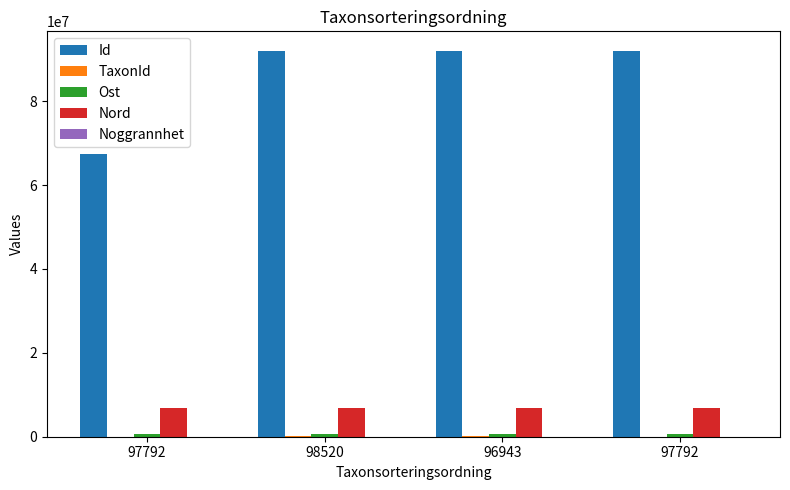

Does the chart contain stacked bars?

No